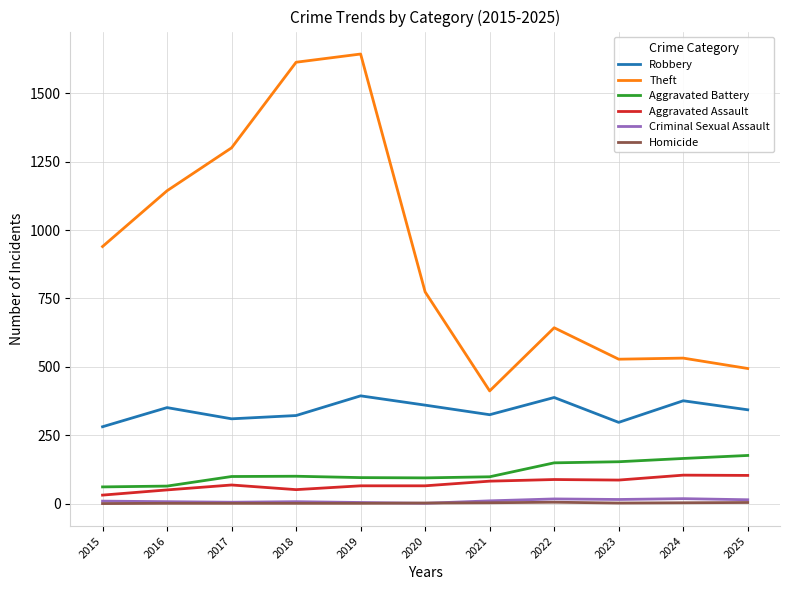

Is the value of Criminal Sexual Assault at 2023 greater than the value of Aggravated Assault at 2017?

No